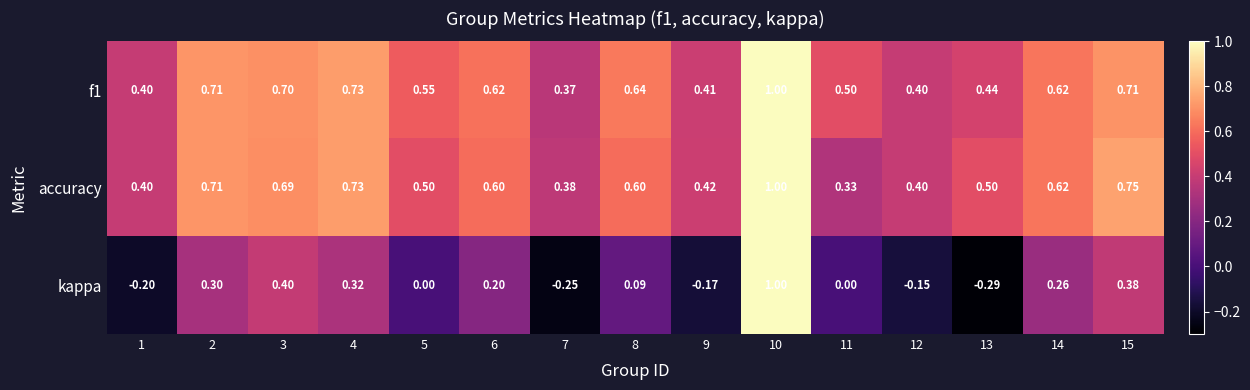

Is the value of f1 at 15 greater than the value of accuracy at 14?

Yes